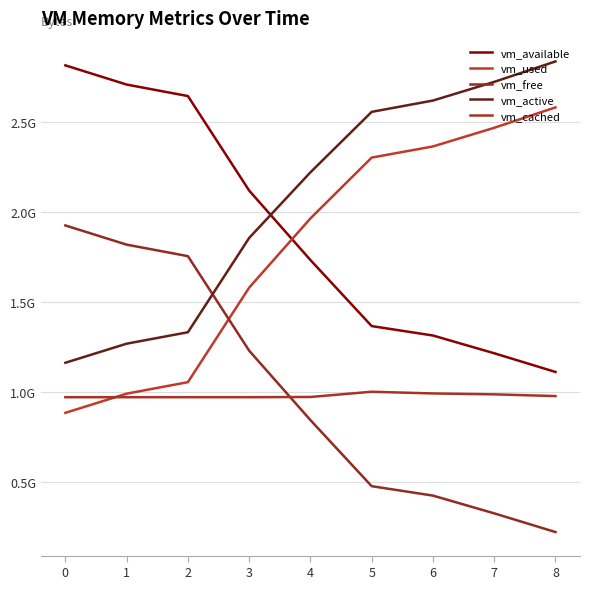

What is the total value across all series at 5?

7705980928